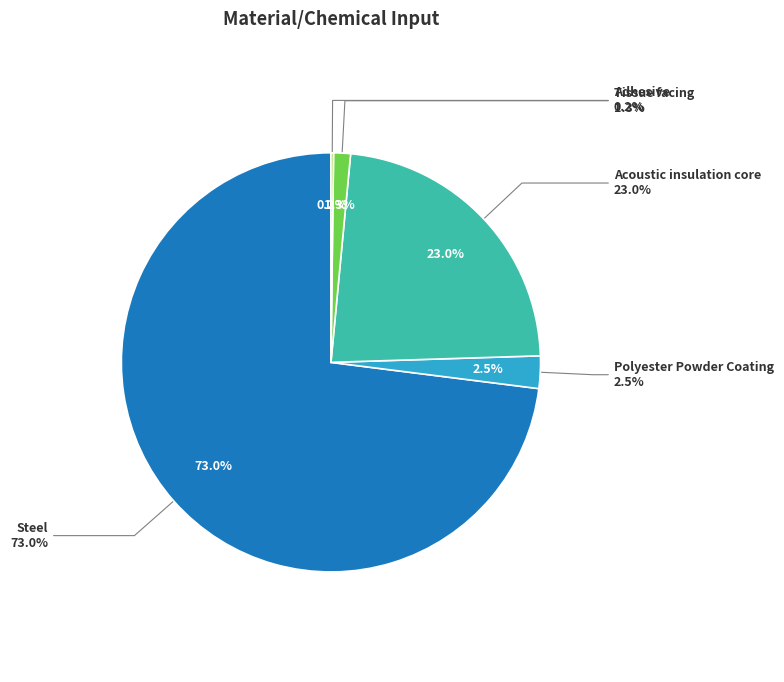

Which category has the biggest portion of the pie?

Steel